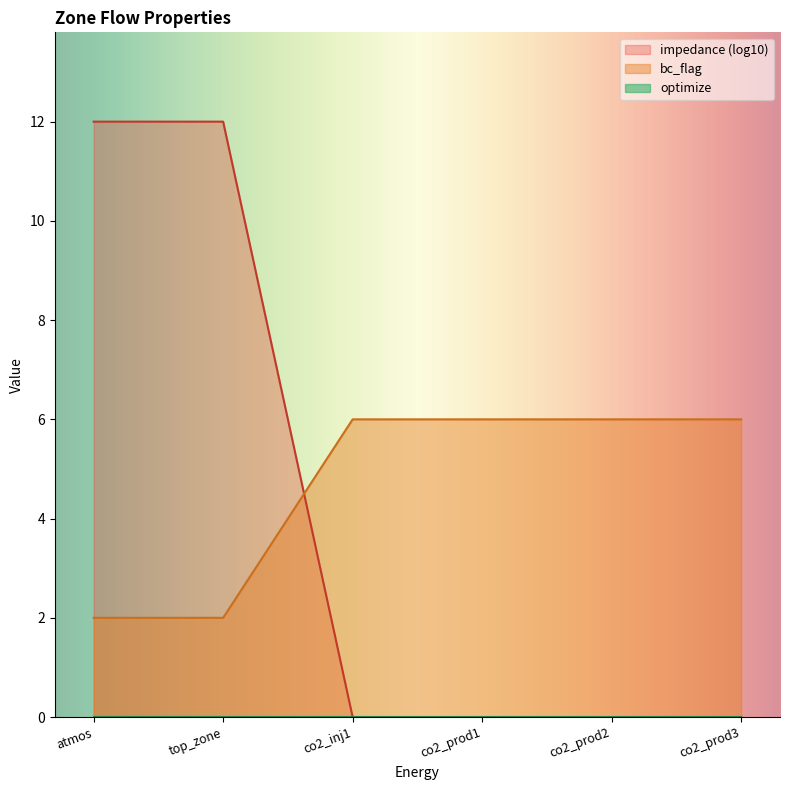

Which series has the largest range (max minus min)?

impedance (log10)